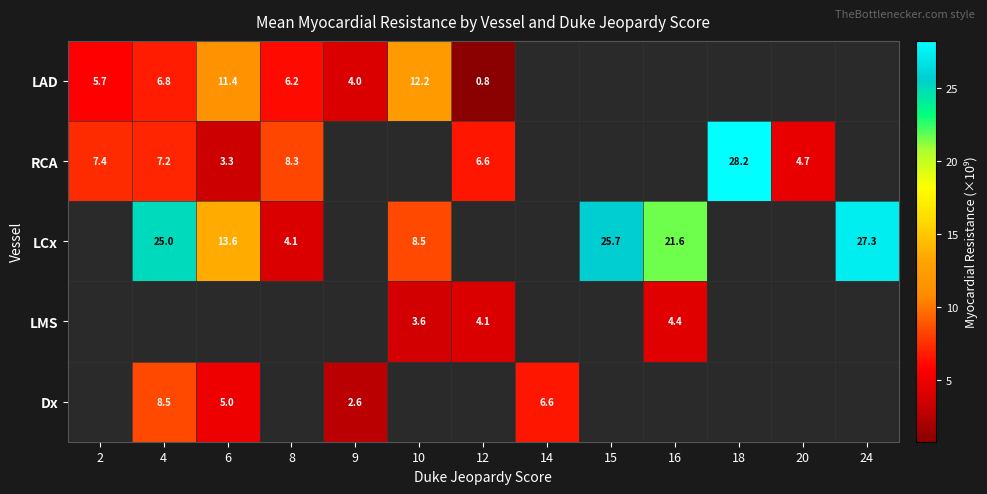

What is the greatest value displayed?

28.2